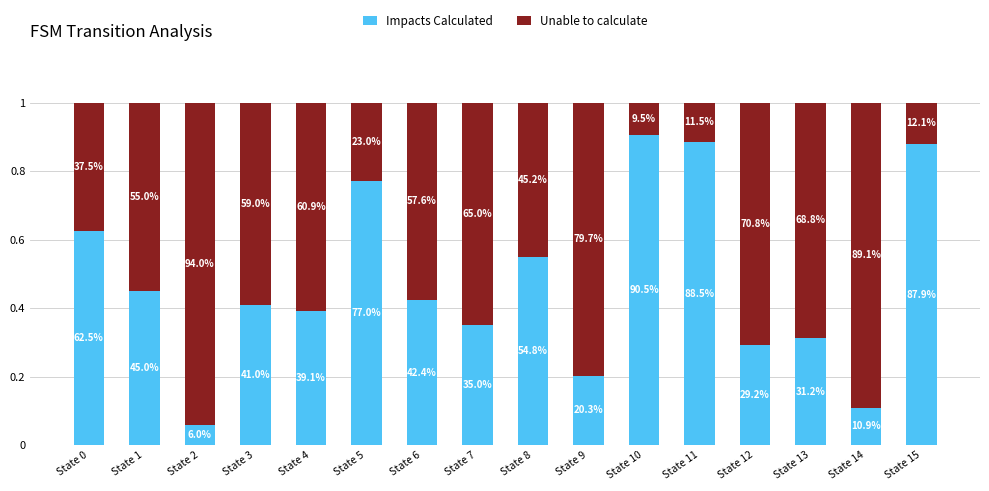

Are the bars horizontal?

No